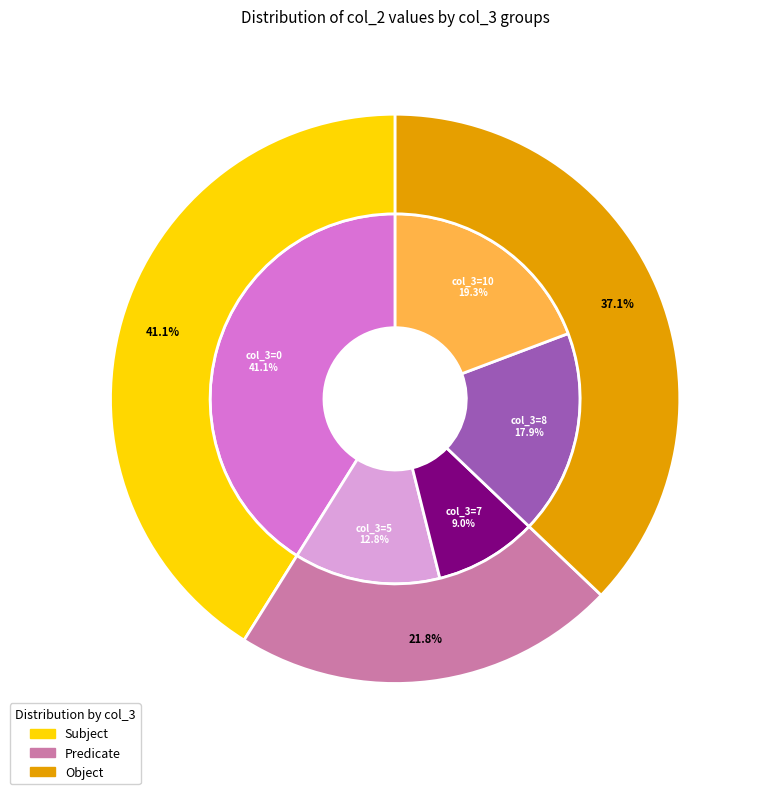

What is the smallest slice in the pie chart?

7